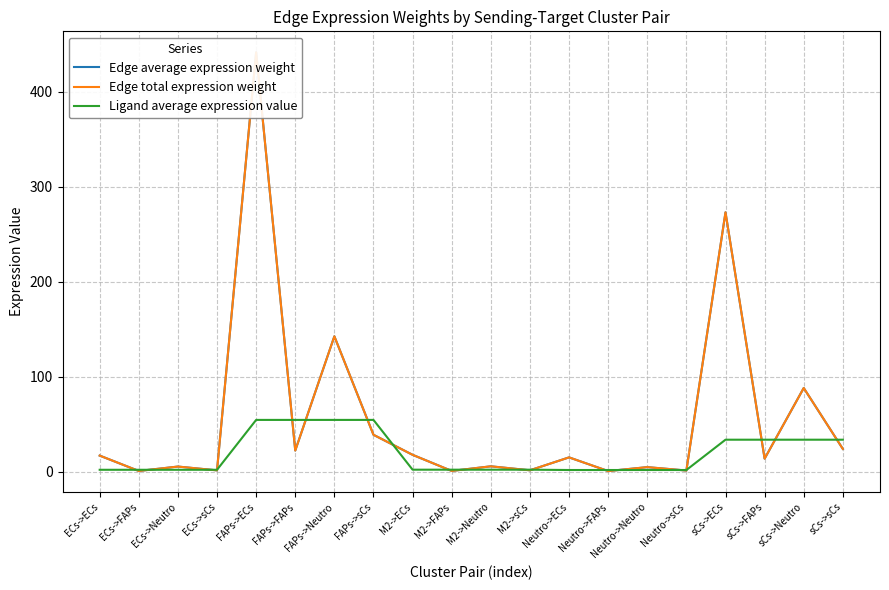

List the labels in order of Edge average expression weight value, smallest first.

Neutro->FAPs, ECs->FAPs, M2->FAPs, Neutro->sCs, ECs->sCs, M2->sCs, Neutro->Neutro, ECs->Neutro, M2->Neutro, sCs->FAPs, Neutro->ECs, ECs->ECs, M2->ECs, FAPs->FAPs, sCs->sCs, FAPs->sCs, sCs->Neutro, FAPs->Neutro, sCs->ECs, FAPs->ECs